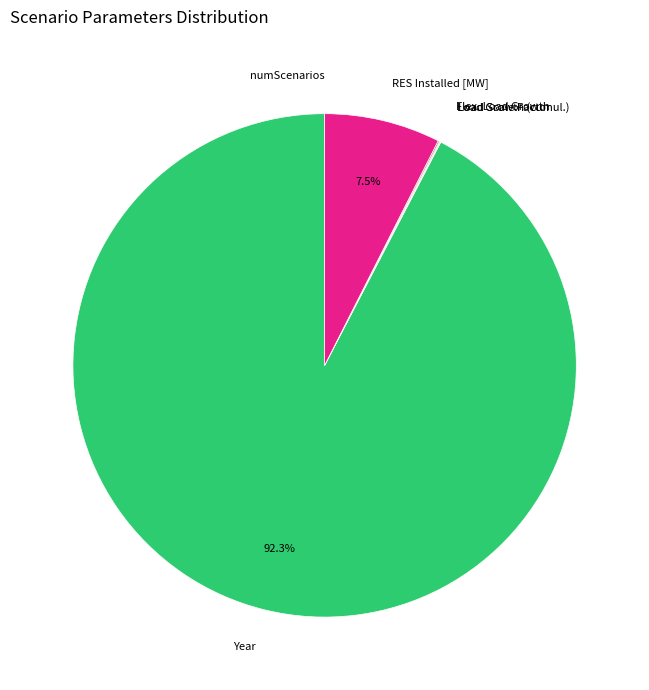

What percentage is NOT represented by Year?

7.7%